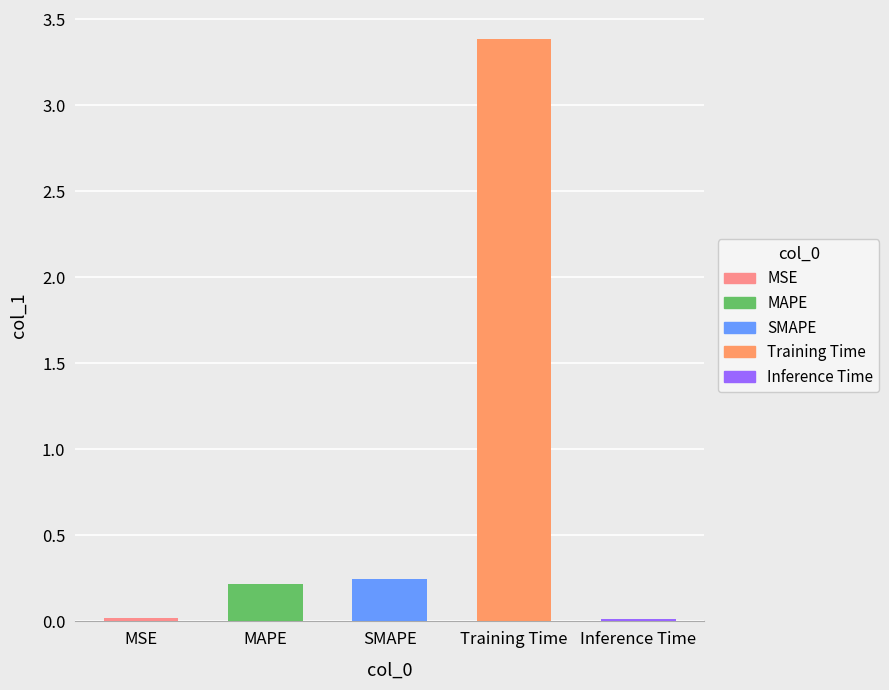

What is the sum of the values at MSE and SMAPE?

0.3